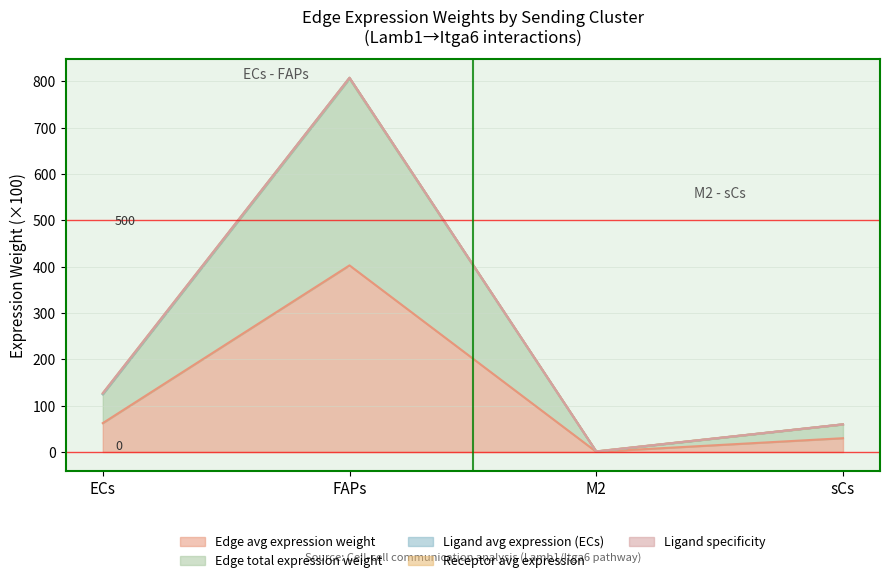

At which label does Edge total expression weight reach its minimum?

M2